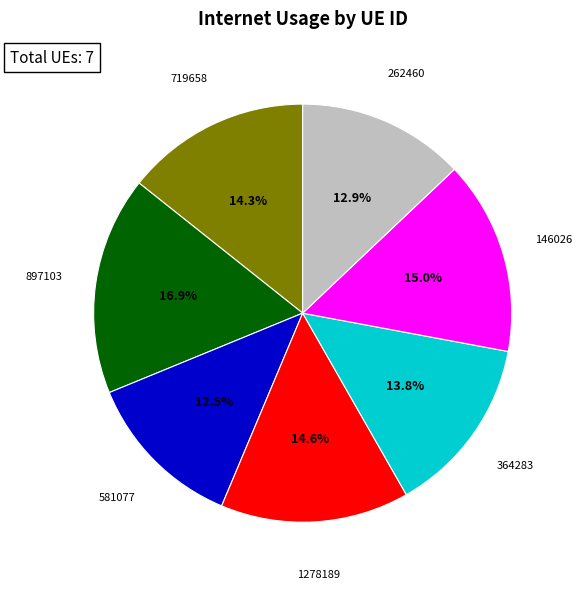

What percentage do 262460 and 719658 together represent?

27.2%